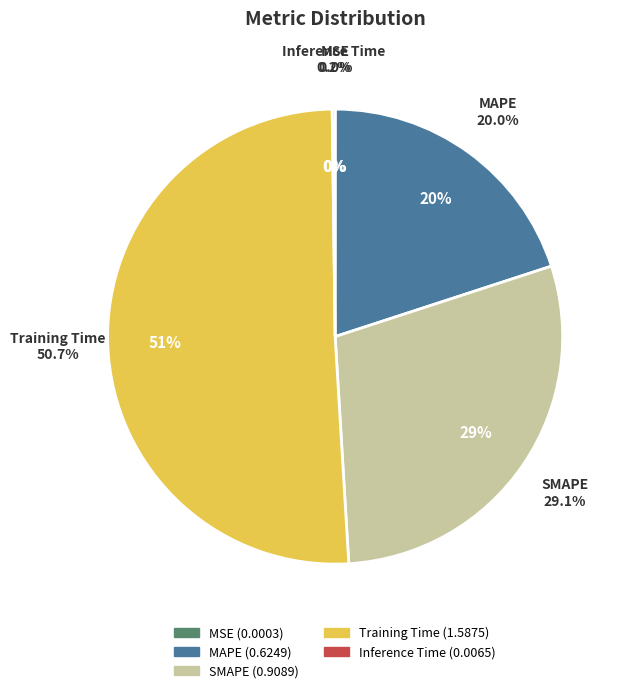

To the nearest percent, what is the combined percentage of MSE and SMAPE?

29%